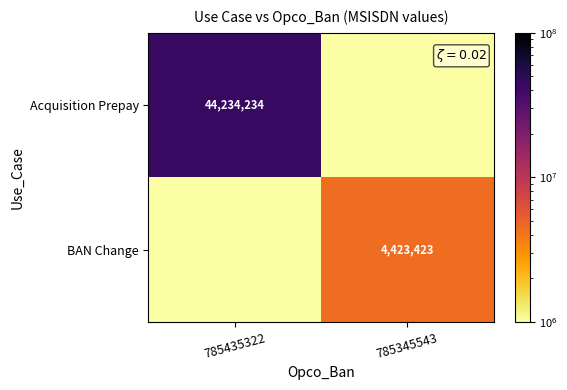

True or false: Acquisition Prepay has a value of 44234234 at 785435322.

True